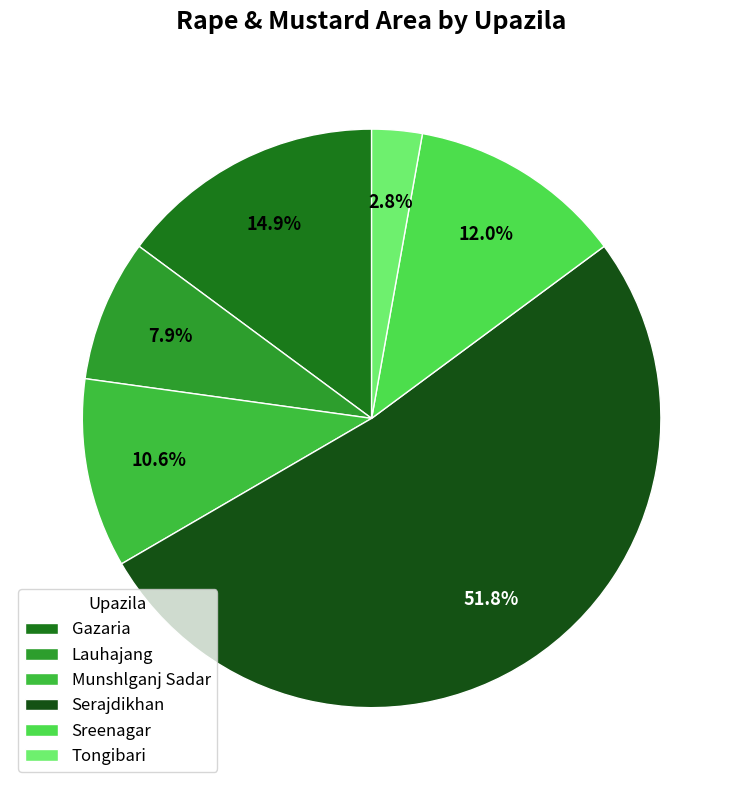

Count the number of slices in the pie.

6